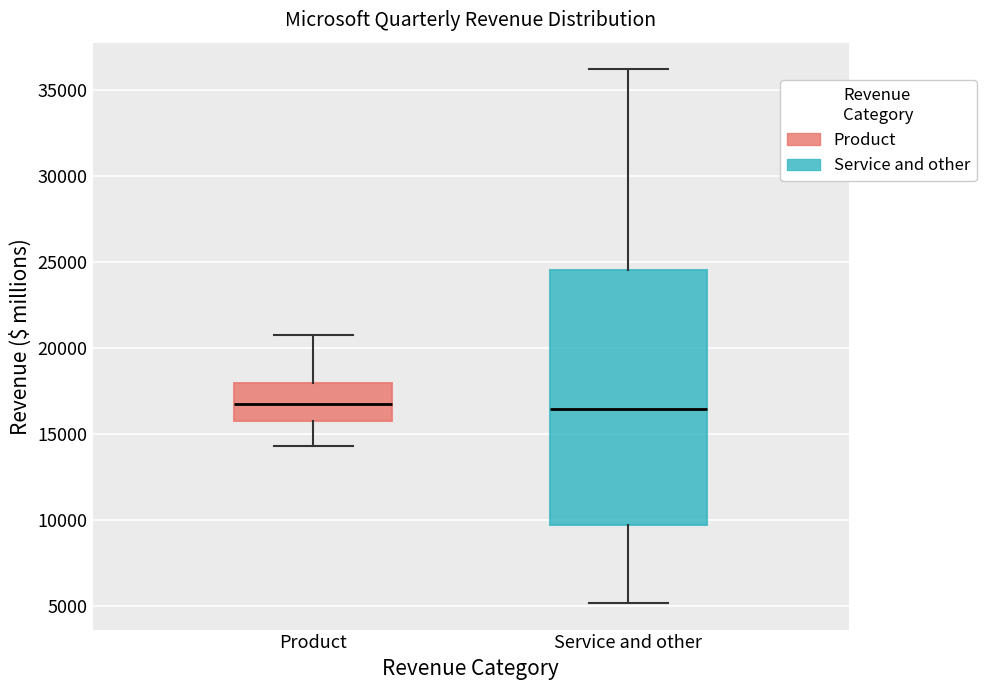

Where does the median line of the box for Product sit on the y-axis? The values are not printed on the chart, so give them approximately, as read against the axis.

16500